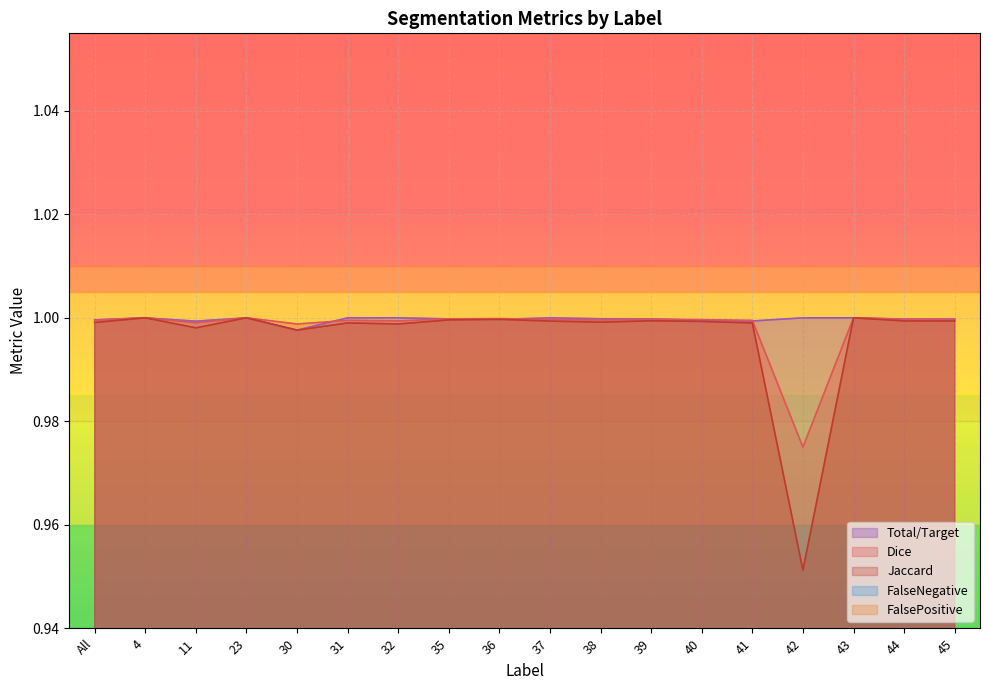

After their last crossing, which series has the higher values: Total/Target or Dice?

Total/Target